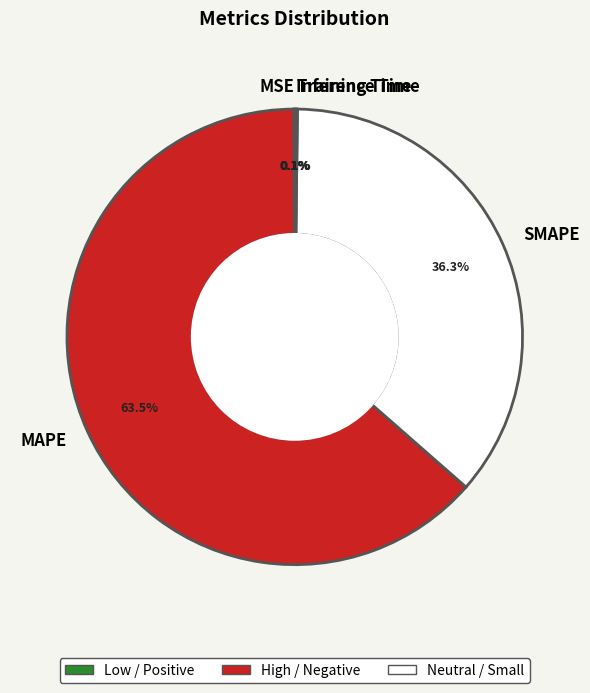

To the nearest percent, what is the difference between the largest and smallest slice percentages?

63%